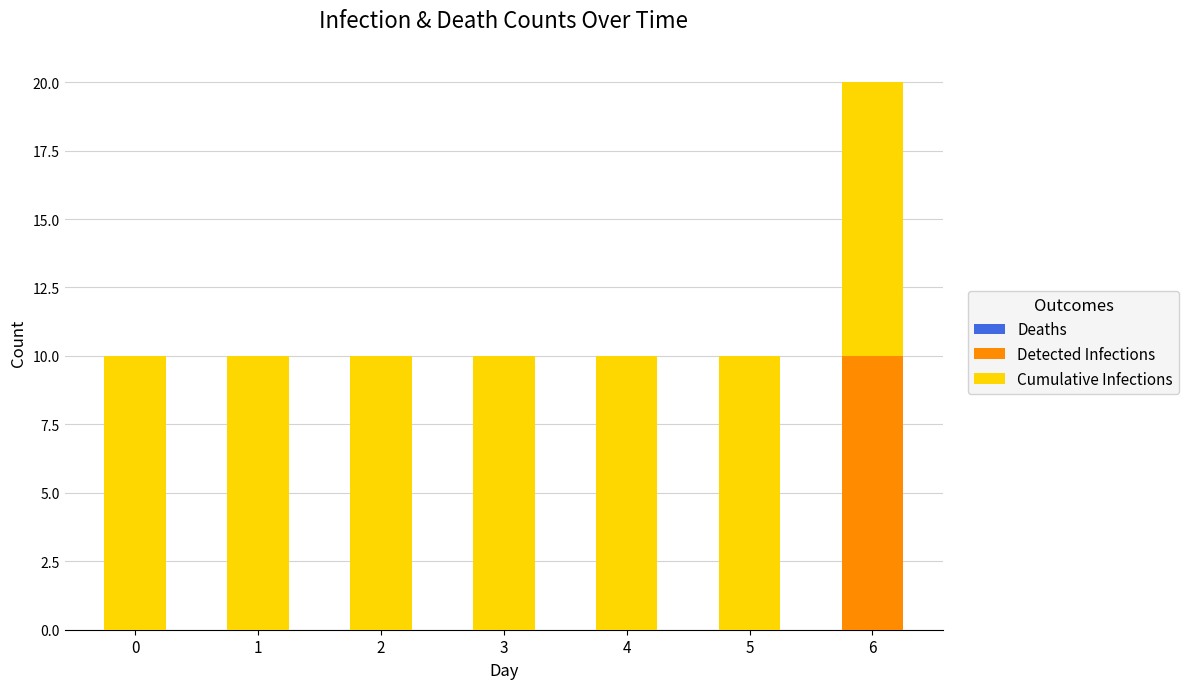

The value of Detected Infections at 4 is 4. True or false?

False